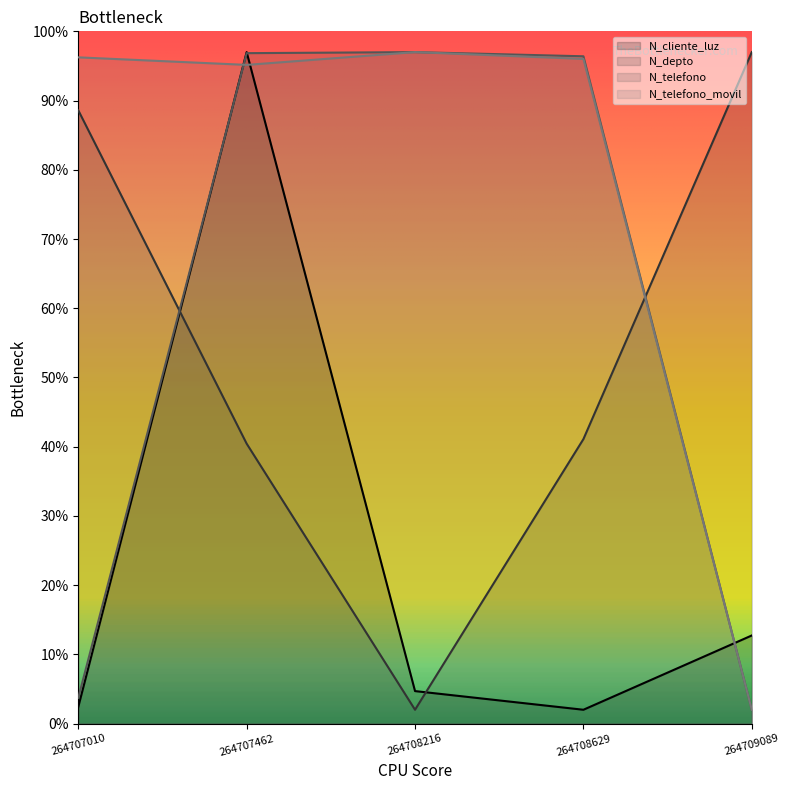

How many series are shown in this chart?

4